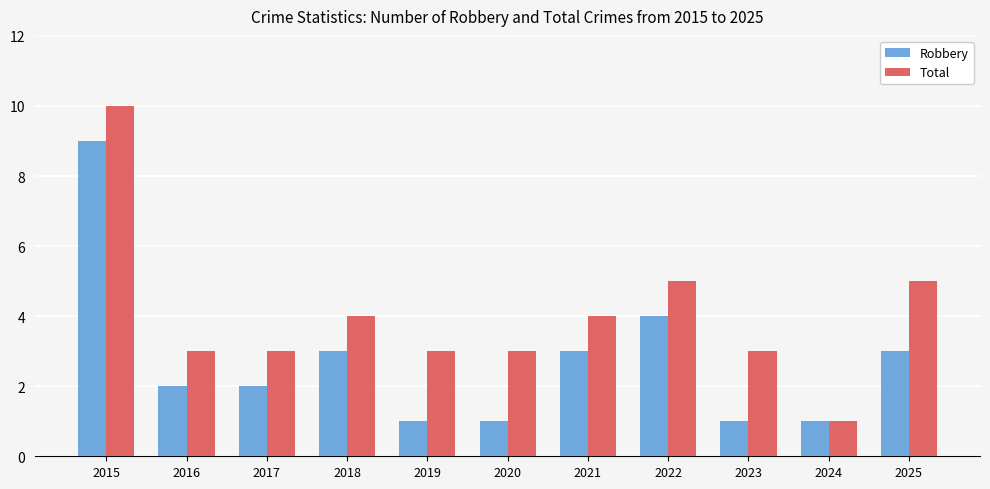

Reading left to right, extract all data points from this chart.

Robbery: 2015=9	2016=2	2017=2	2018=3	2019=1	2020=1	2021=3	2022=4	2023=1	2024=1	2025=3
Total: 2015=10	2016=3	2017=3	2018=4	2019=3	2020=3	2021=4	2022=5	2023=3	2024=1	2025=5